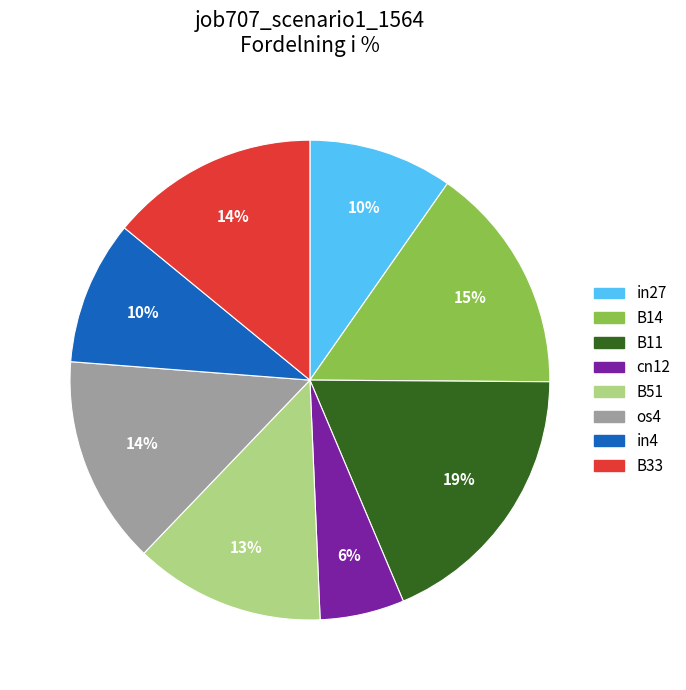

To the nearest percent, what is the difference between the largest and smallest slice percentages?

13%